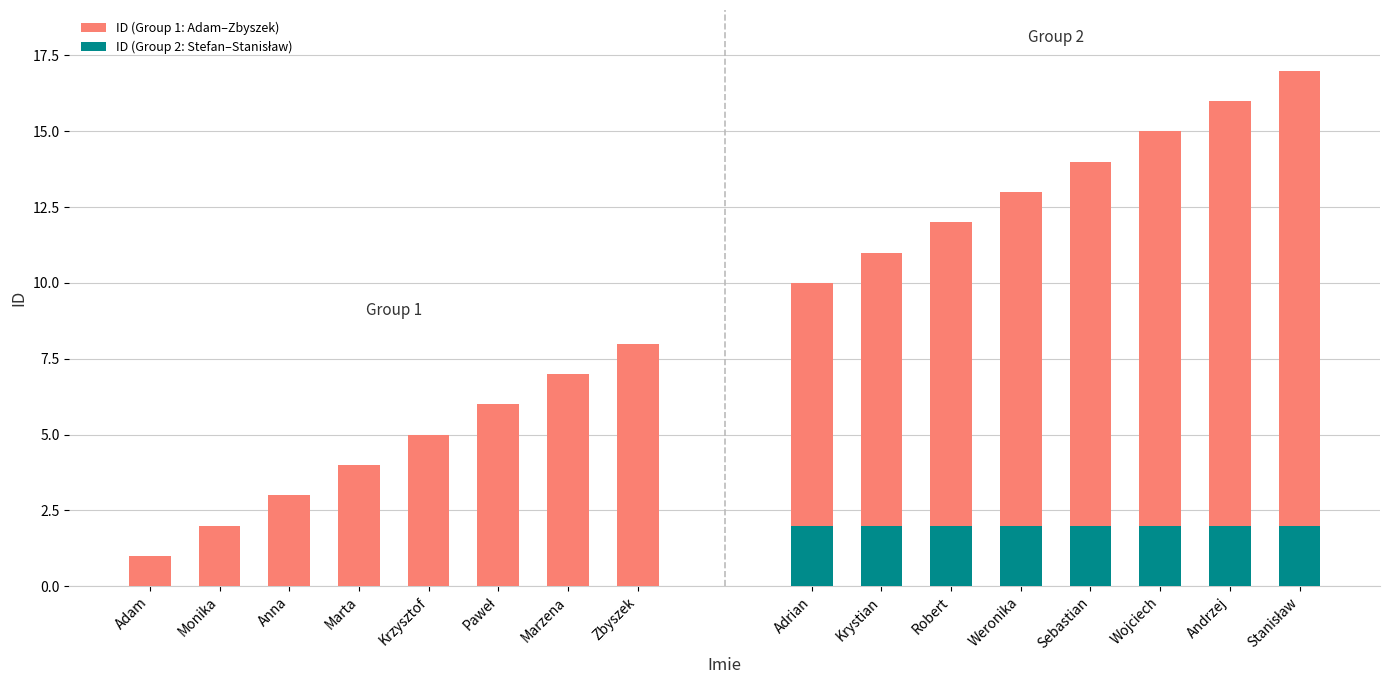

Is the value of ID (Group 1: Adam–Zbyszek) at Monika greater than the value of ID (Group 2: Stefan–Stanisław) at Paweł?

No